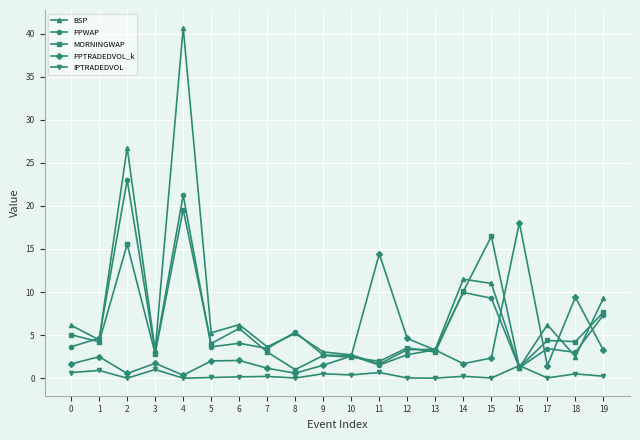

What is the sum of all BSP values?

157.4